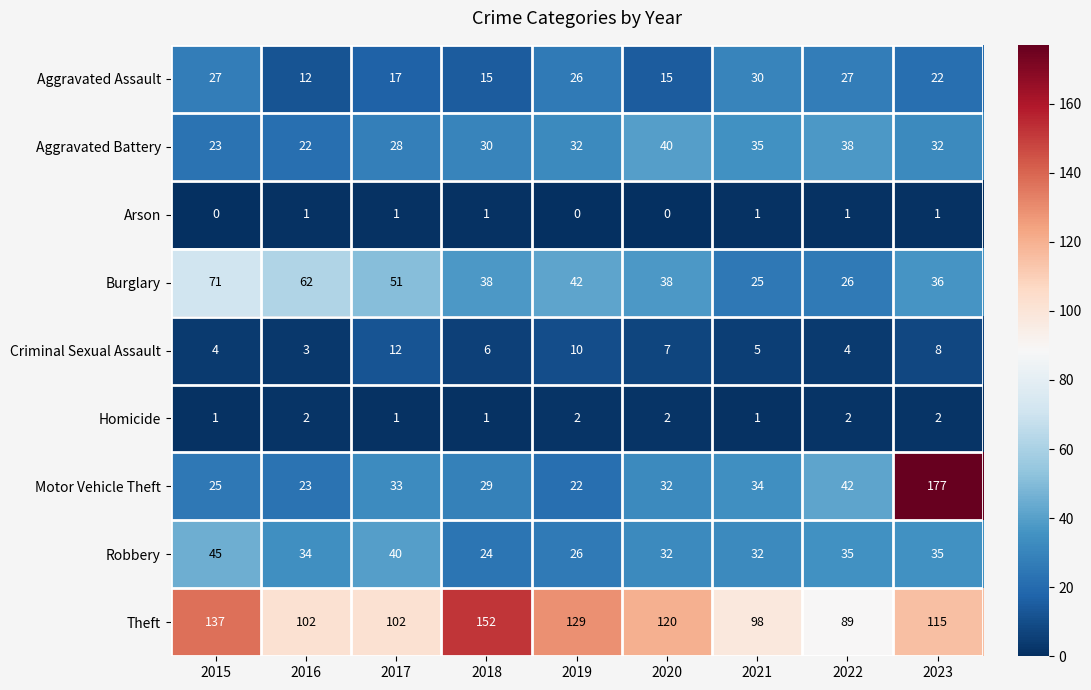

What is the maximum value shown in the chart?

177